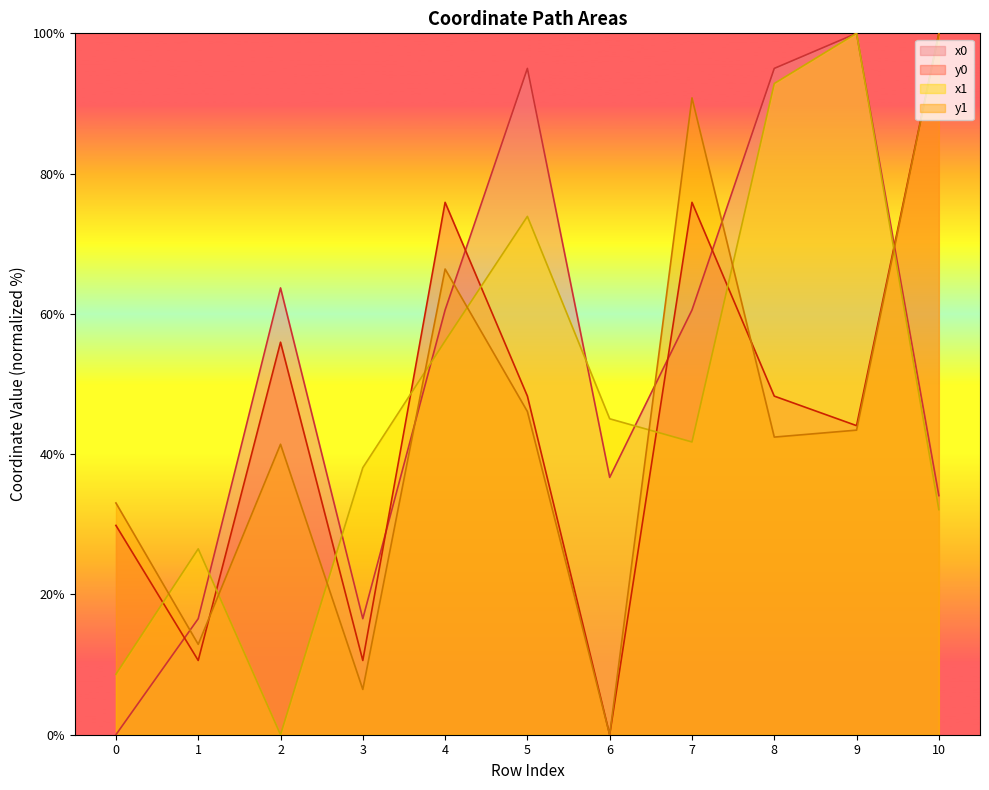

What is the average value of the y0 series?

45.4